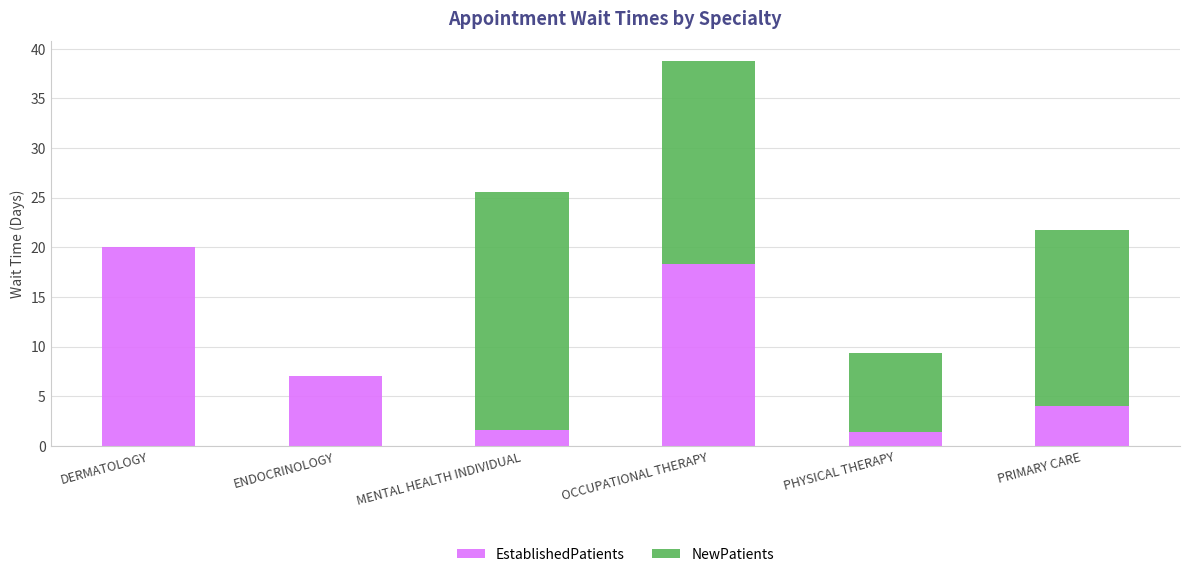

Reading left to right, list the values for the EstablishedPatients series.

DERMATOLOGY=20.0	ENDOCRINOLOGY=7.0	MENTAL HEALTH INDIVIDUAL=1.6	OCCUPATIONAL THERAPY=18.3	PHYSICAL THERAPY=1.4	PRIMARY CARE=4.0